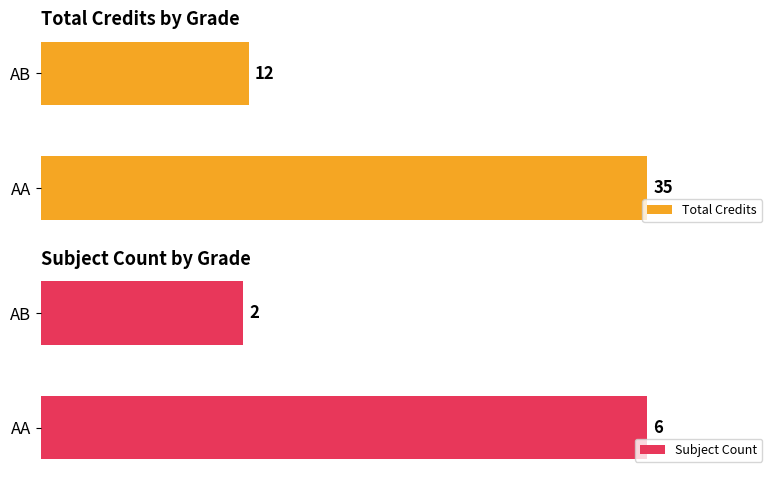

Does the chart contain any negative values?

No